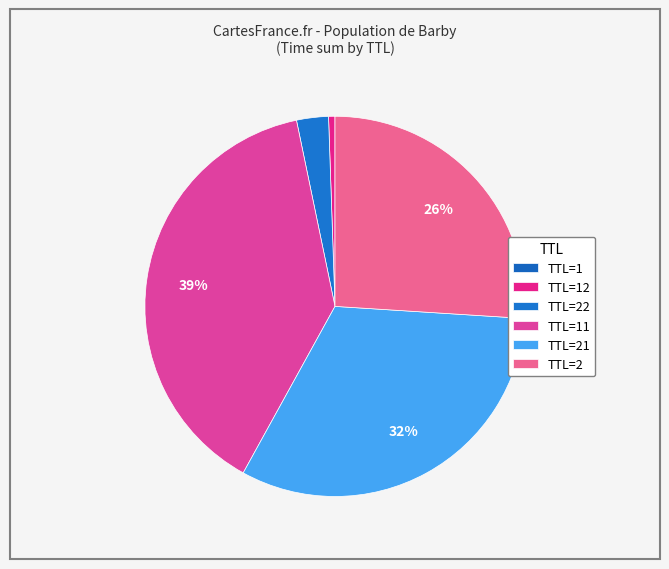

Which slice is the largest?

TTL_11